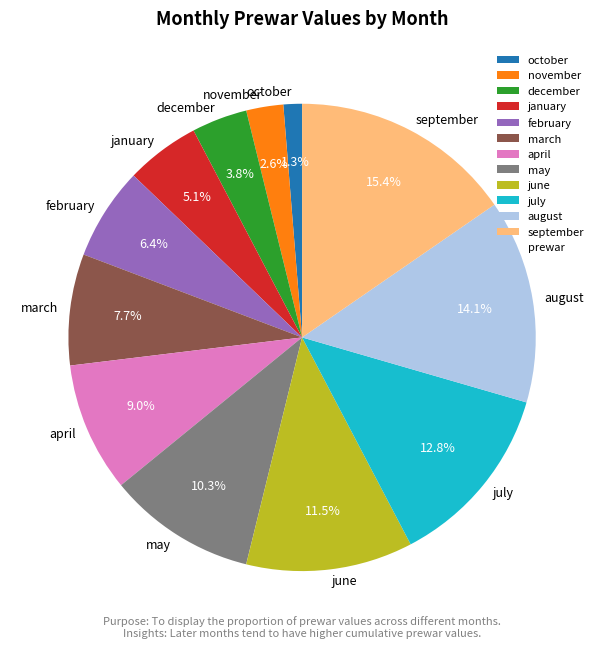

Is there any slice that represents more than half of the pie?

No